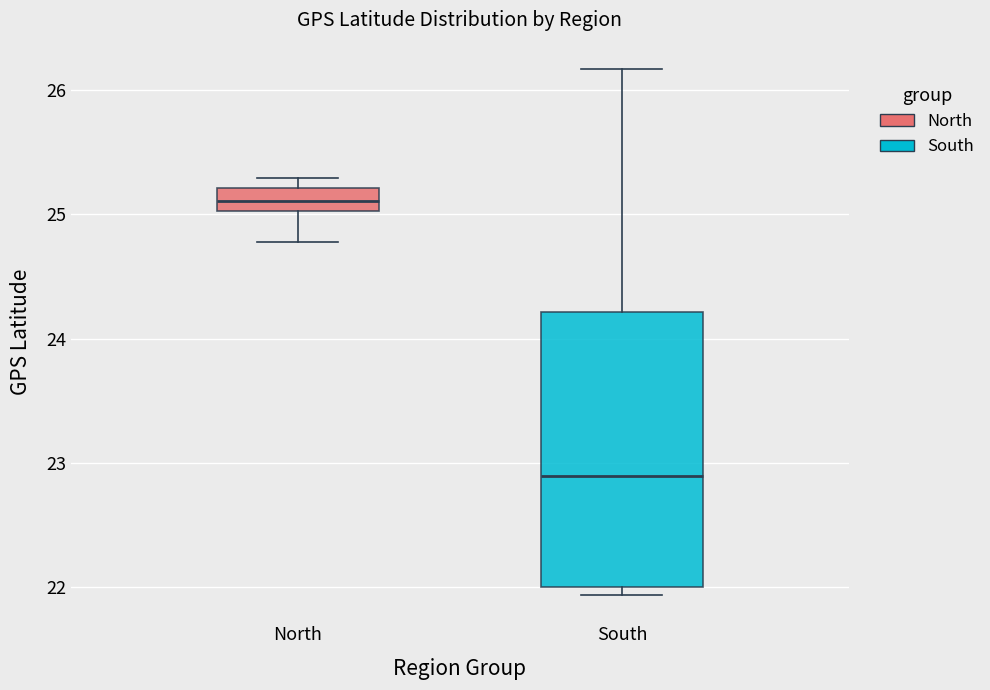

Where is the lower edge of the box for North on the y-axis? The values are not printed on the chart, so give them approximately, as read against the axis.

25.0